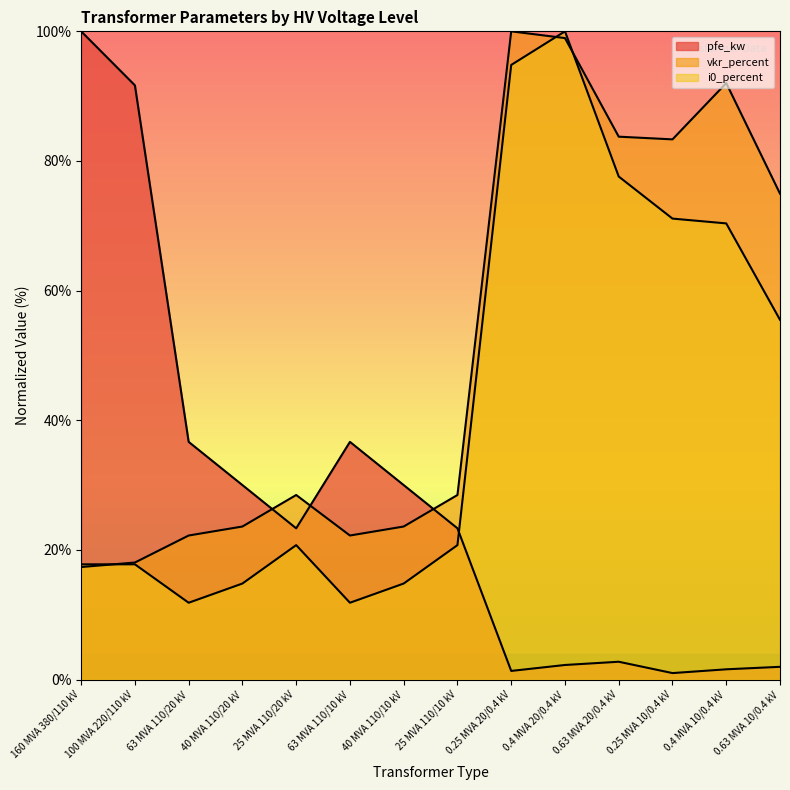

What is the label of the 14th point from the right?

160 MVA 380/110 kV